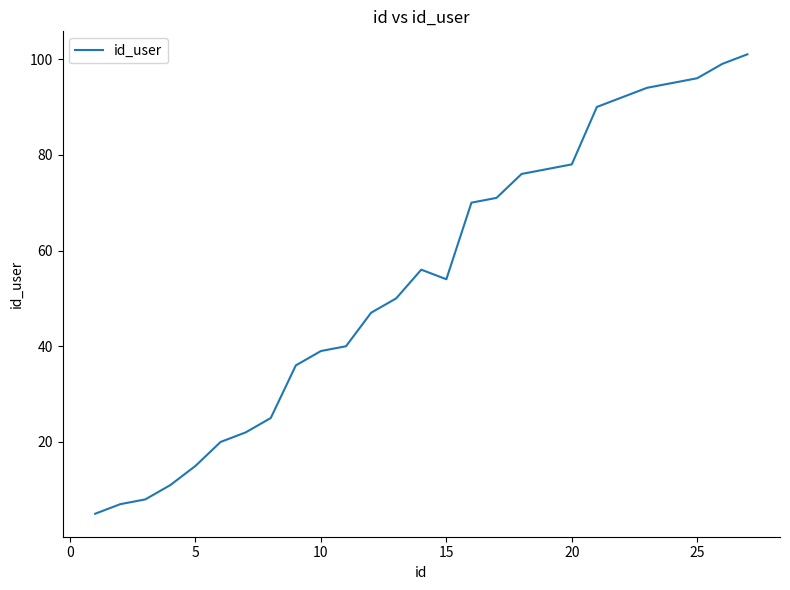

Reading left to right, what are all the values shown in this chart?

5	7	8	11	15	20	22	25	36	39	40	47	50	56	54	70	71	76	77	78	90	92	94	95	96	99	101